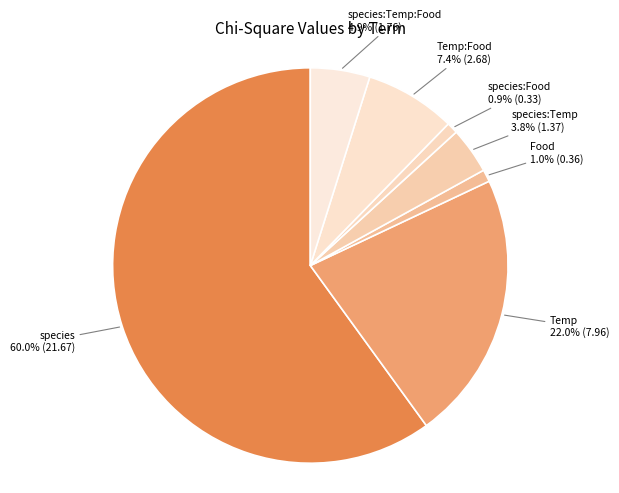

To the nearest percent, what portion does species:Food represent?

1%